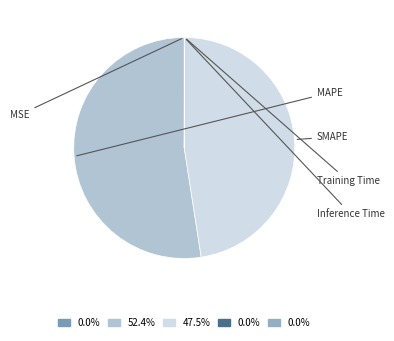

Which category has the biggest portion of the pie?

MAPE